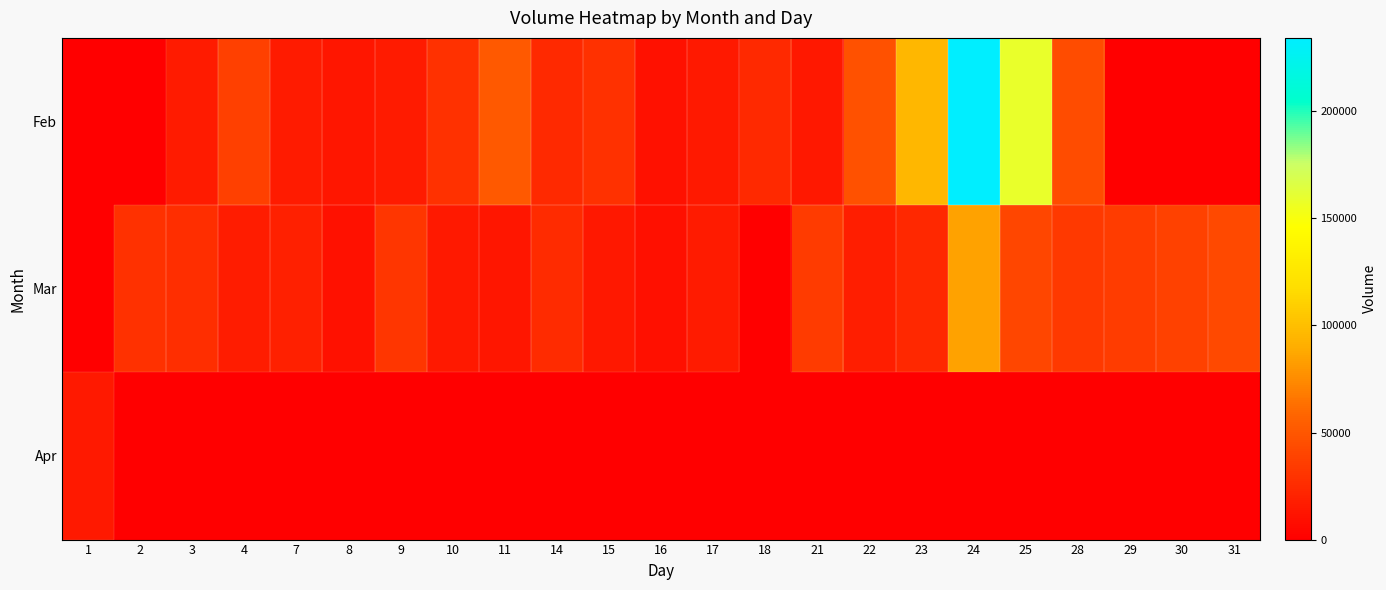

How many data points in Feb are above 28406?

8